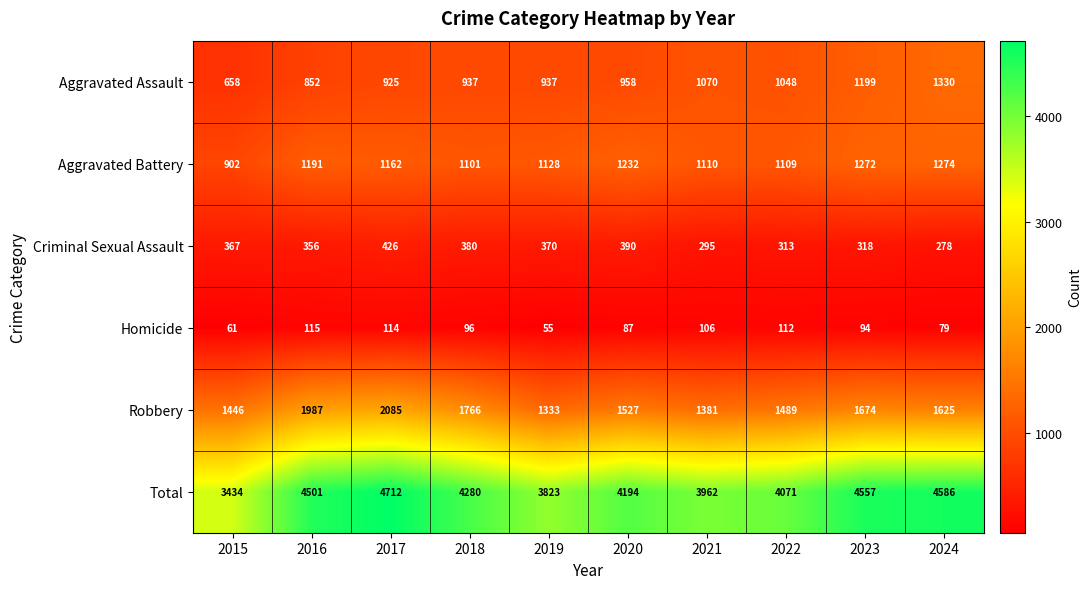

At which category is the sum across all series the highest?

2017